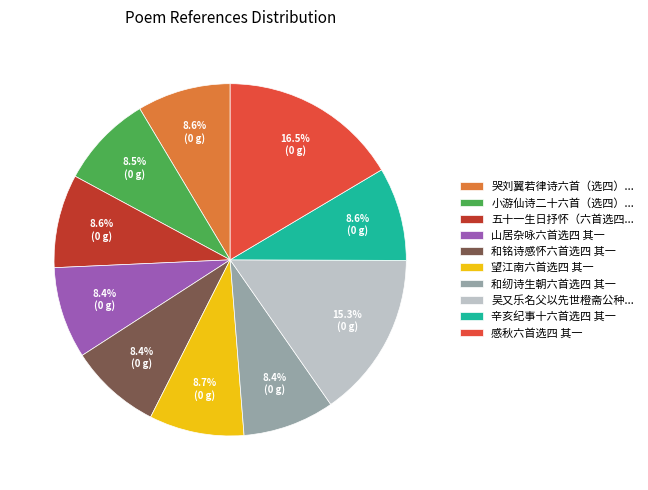

Approximately how many times larger is the value at 感秋六首选四 其一 compared to 小游仙诗二十六首（选四）...?

1.9